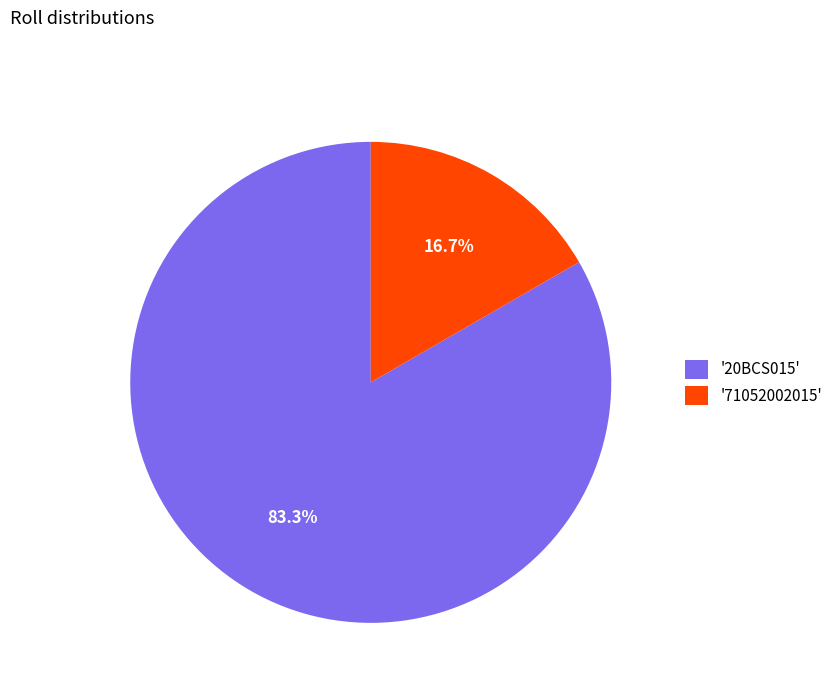

Which slice is the largest?

'20BCS015'